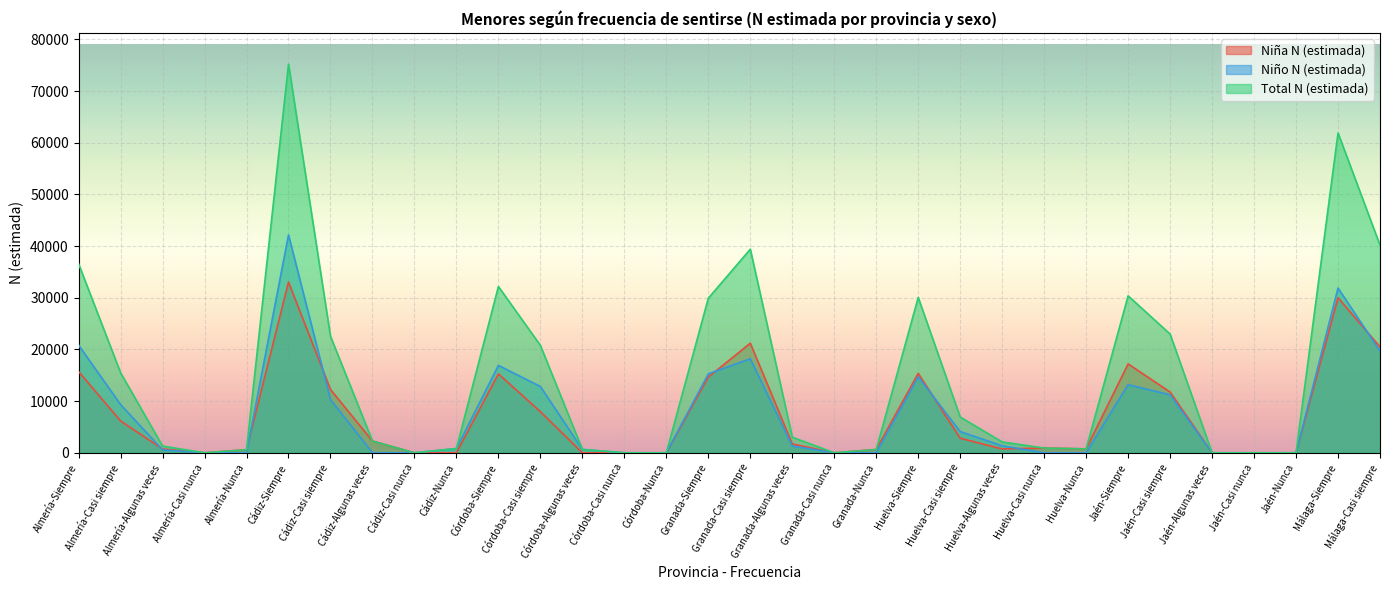

True or false: Niño N (estimada) has a value of 31875 at Málaga-Siempre.

True